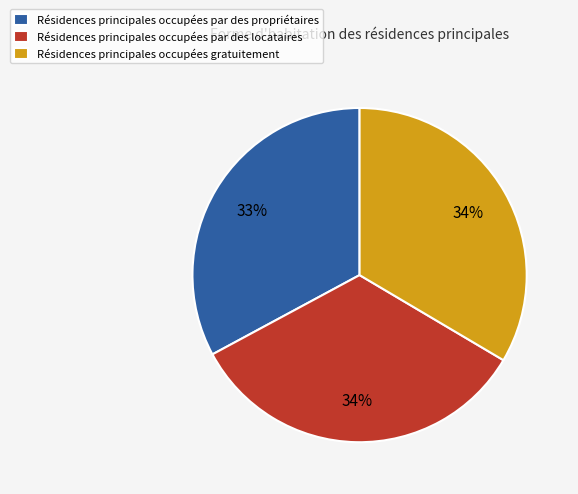

How many slices are in this pie chart?

3